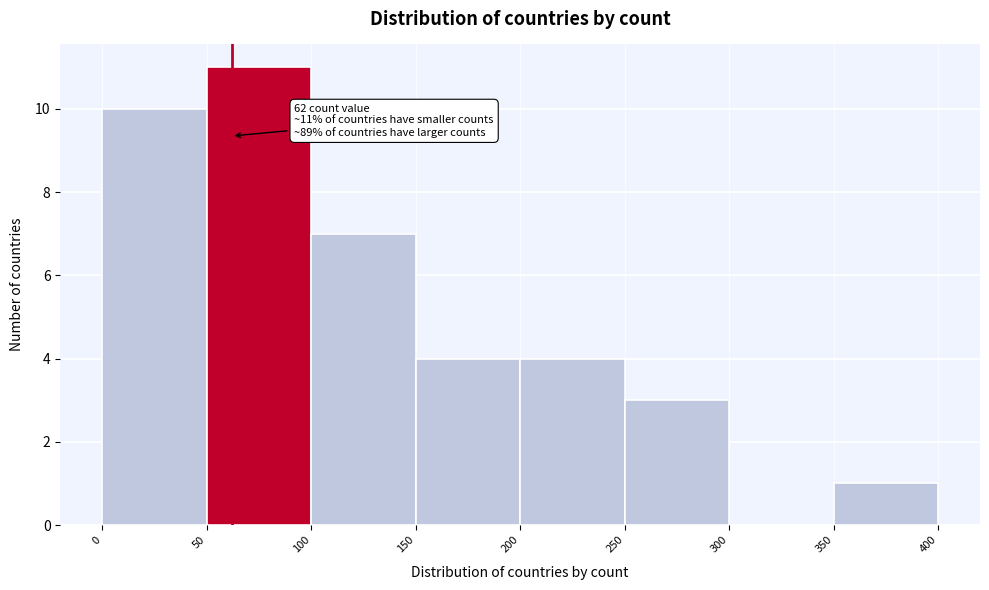

Over which range of the x-axis is the bar tallest?

50 to 100